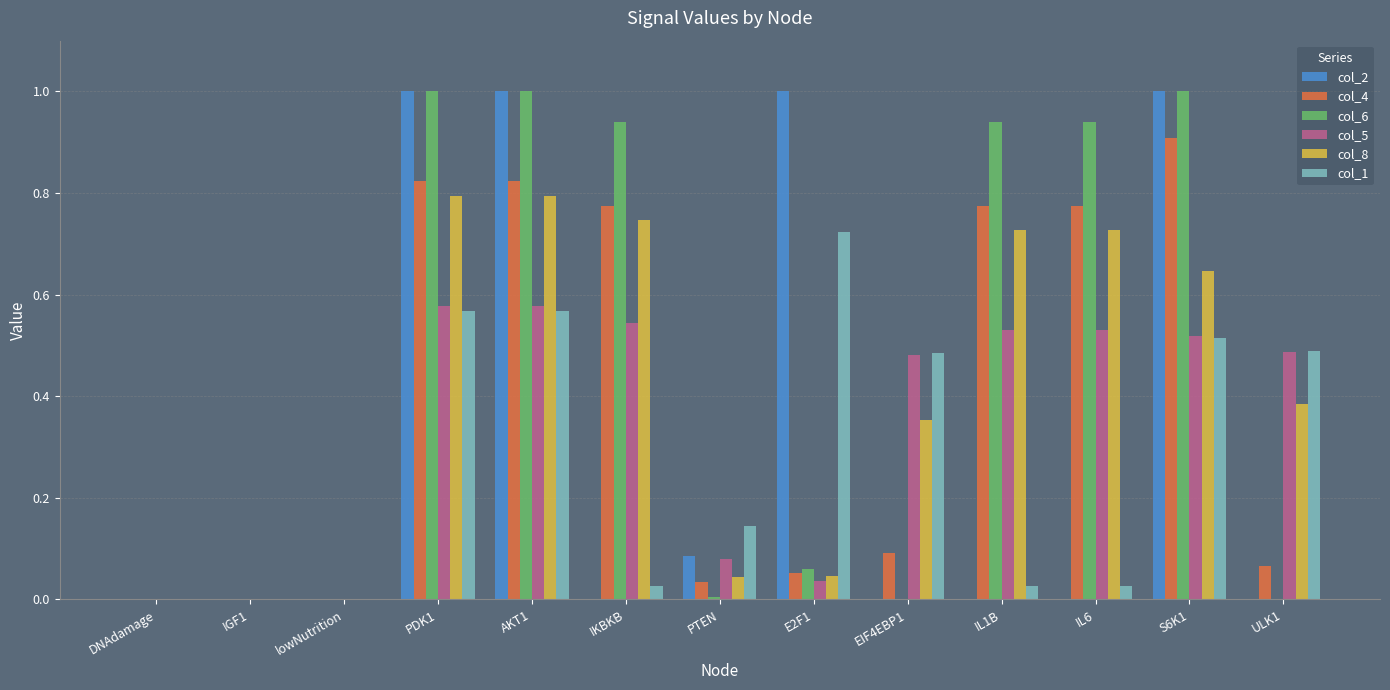

Which category has the highest value in the col_1 series?

E2F1